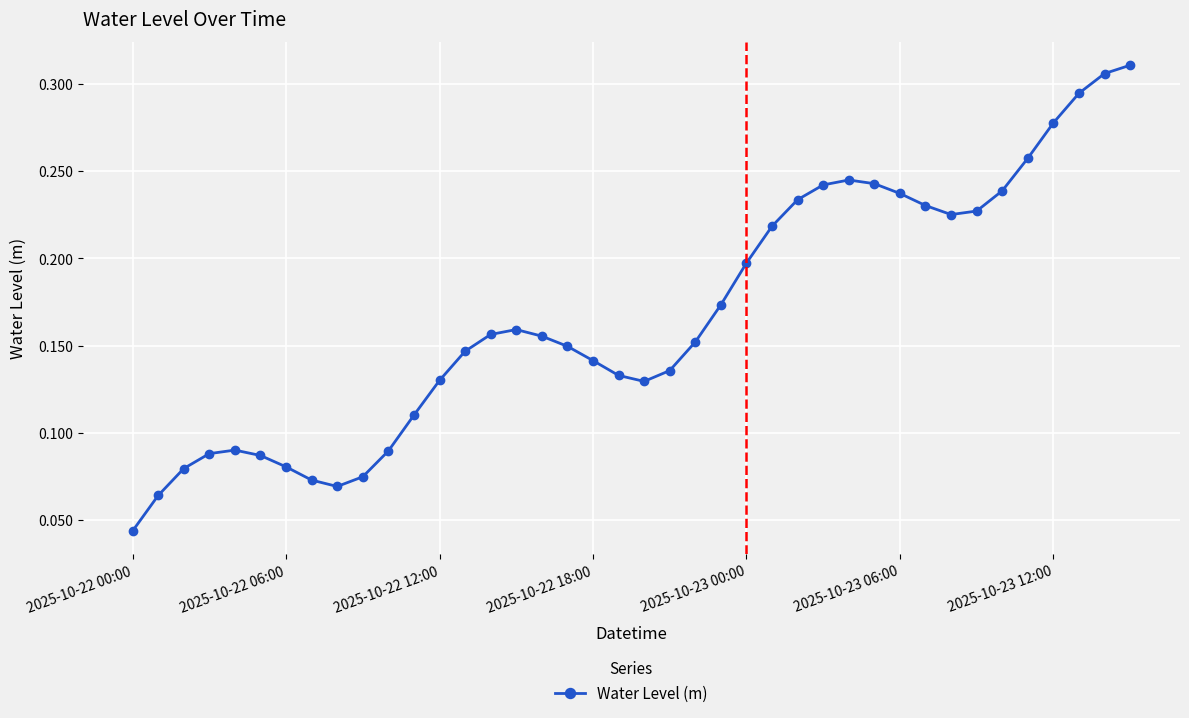

True or false: the data has more than 1 interior local peaks.

True